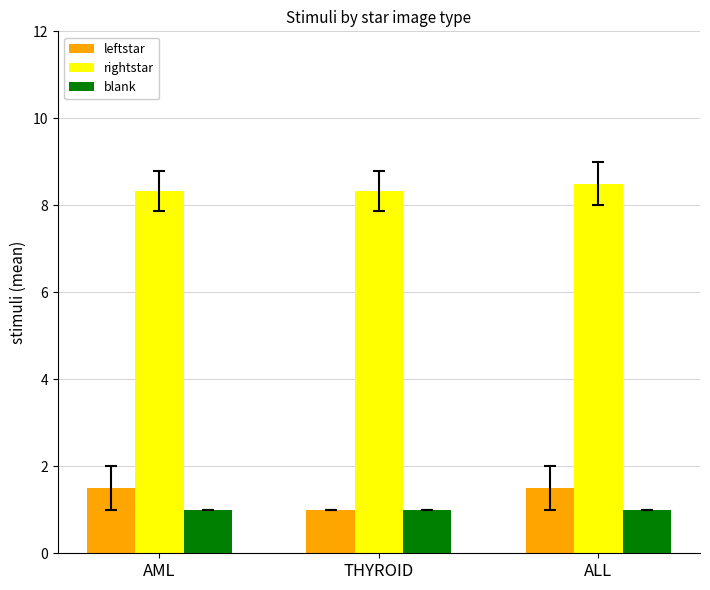

Reading left to right, transcribe all the data shown in this chart.

leftstar: 1.5	1.0	1.5
rightstar: 8.3	8.3	8.5
blank: 1.0	1.0	1.0